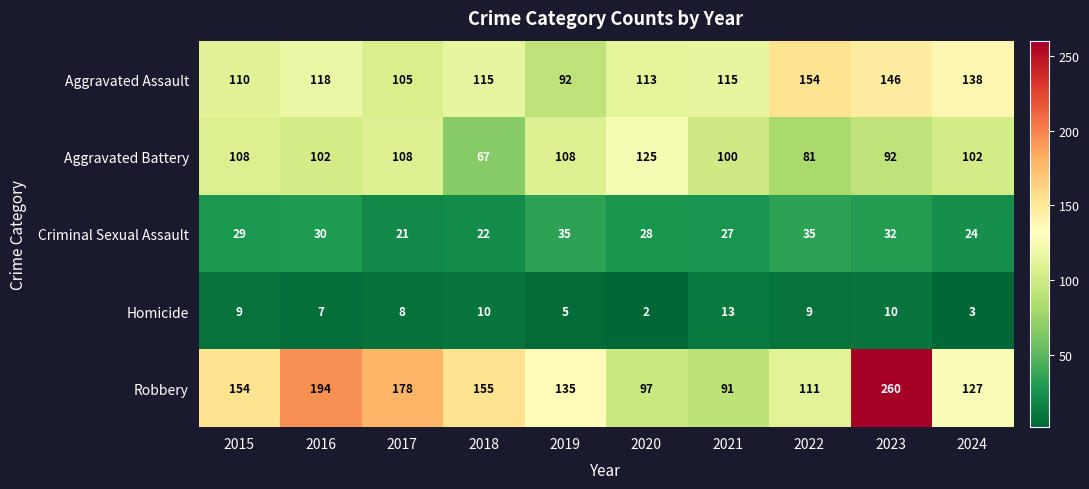

How many series are shown in this chart?

5